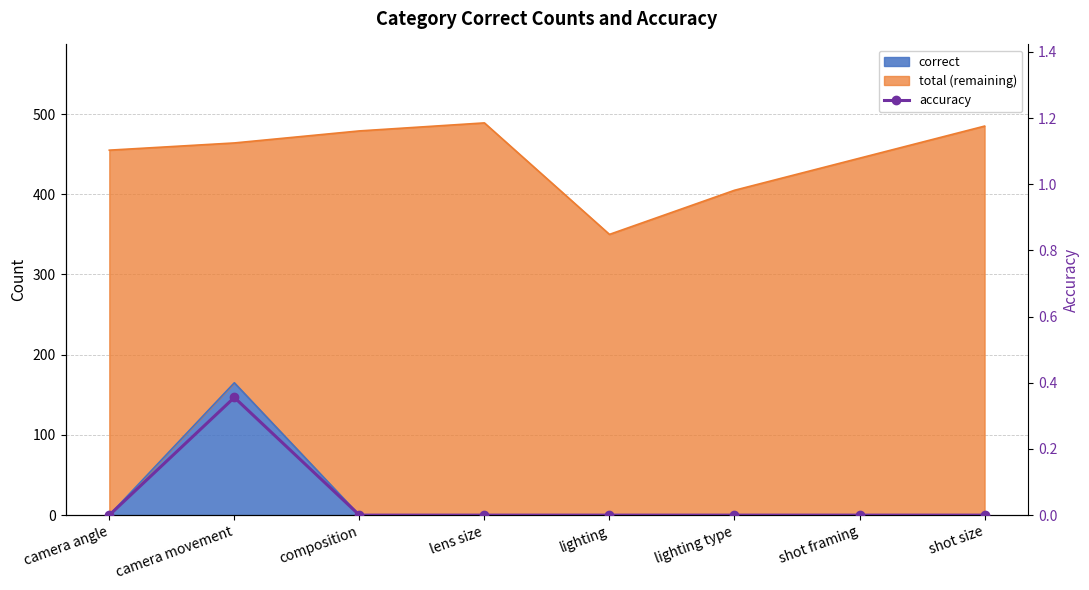

Reading right to left, extract all data points from this chart.

shot size=0.0	shot framing=0.0	lighting type=0.0	lighting=0.0	lens size=0.0	composition=0.0	camera movement=0.4	camera angle=0.0